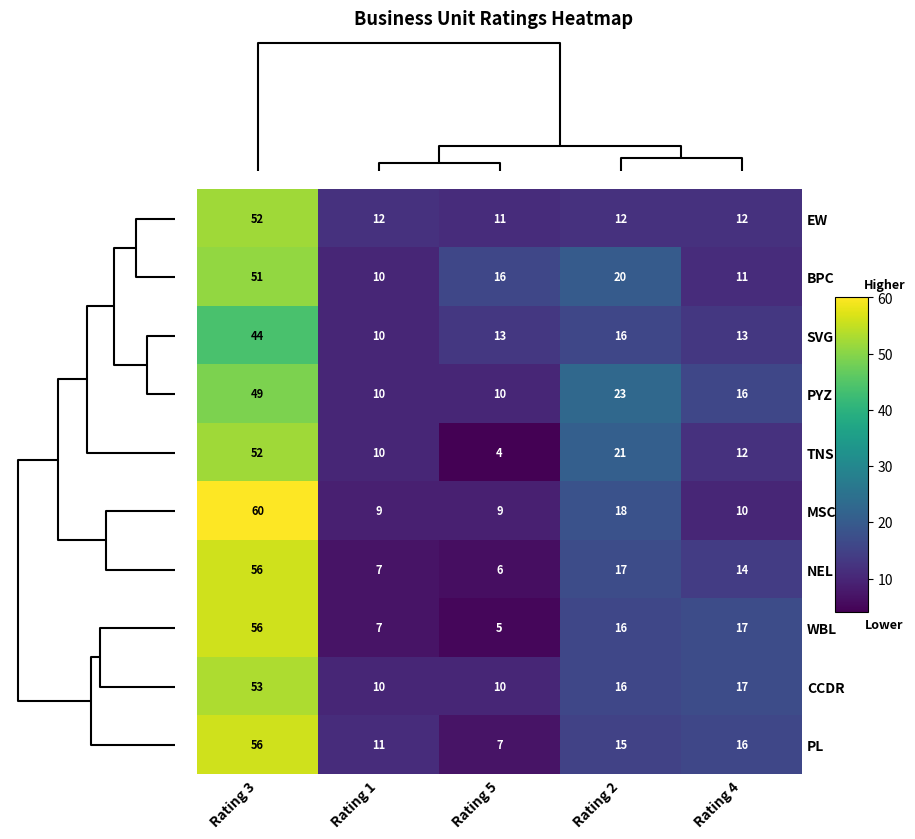

What is the average value of the CCDR series?

21